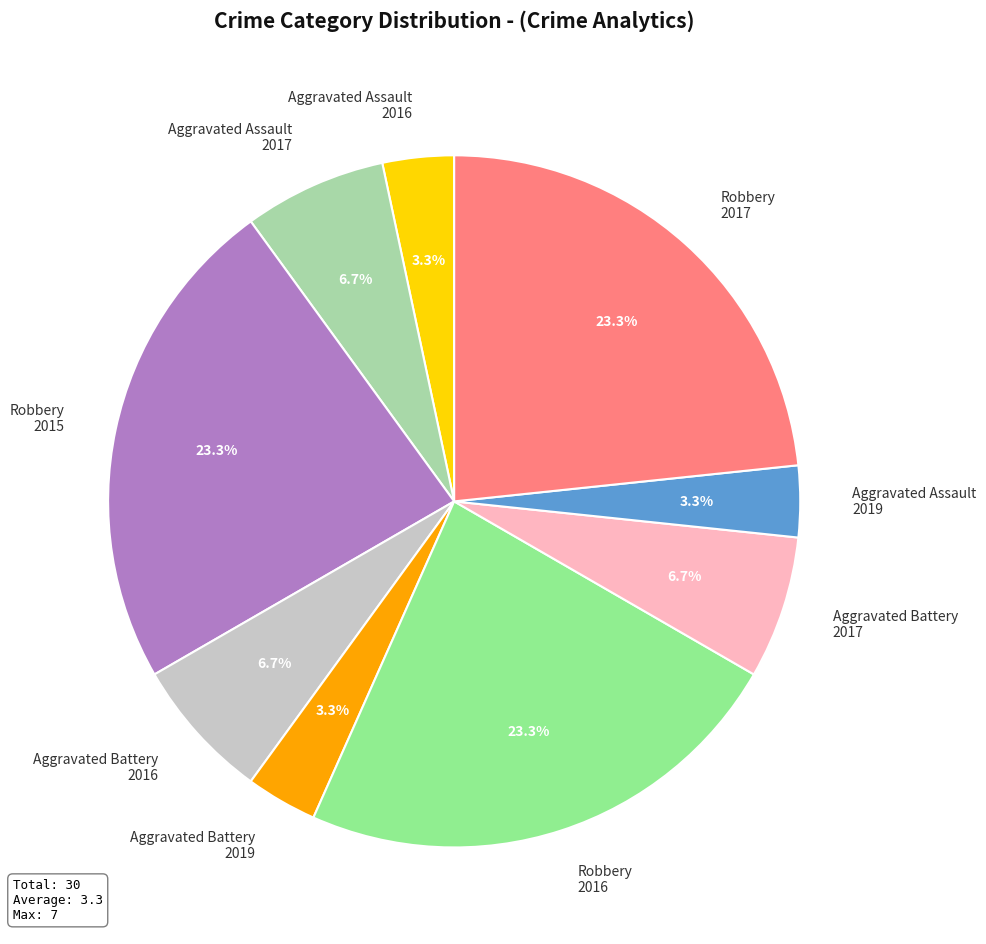

Is Aggravated Battery 2016 the majority of the pie?

No